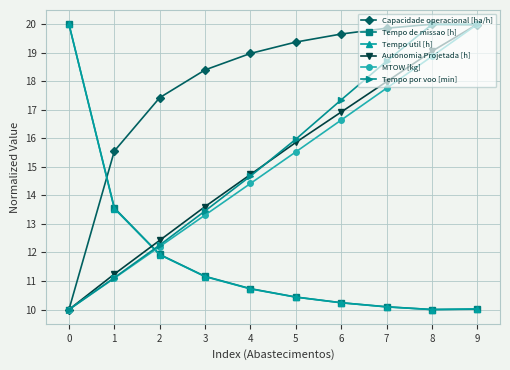

Which series changed the most between 3 and 7?

Tempo por voo [min]